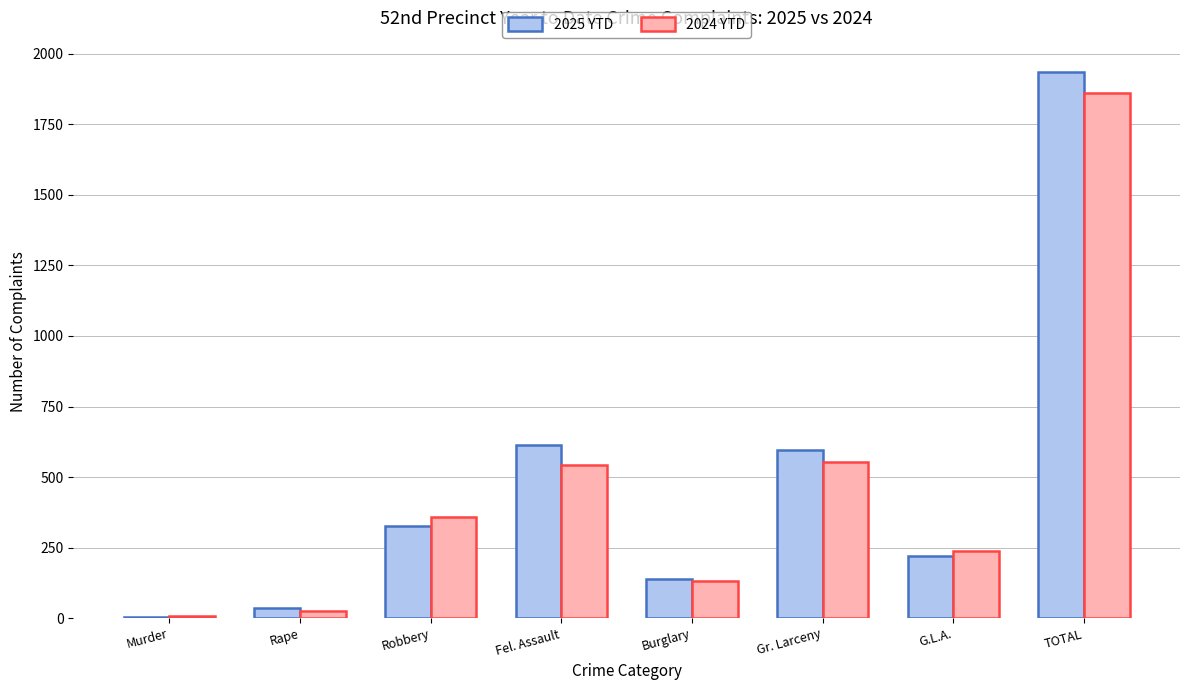

At which label is 2025 YTD closest to 970?

Fel. Assault